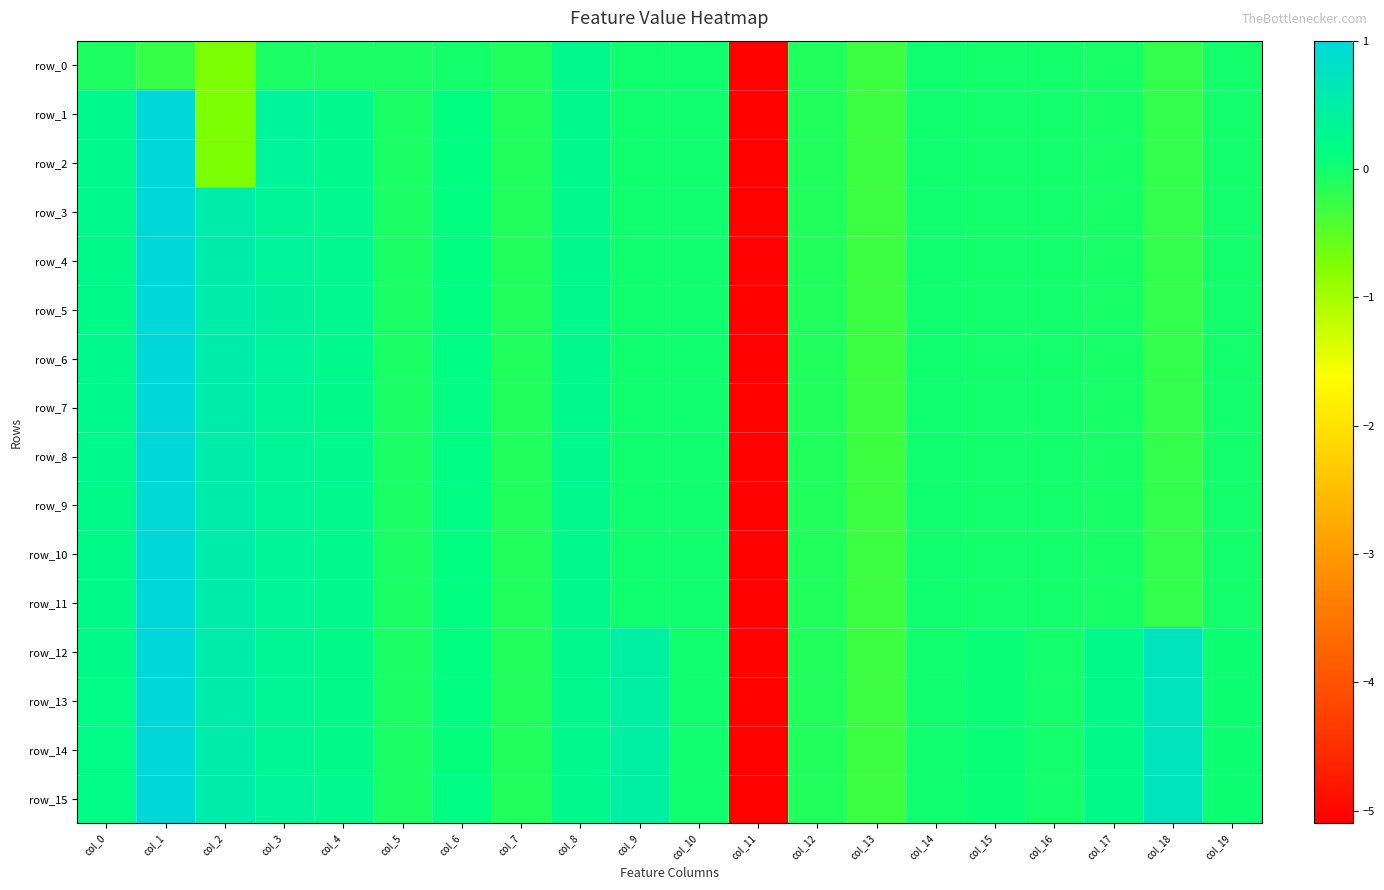

Is it true that row_15 equals 0.2 at col_6?

False